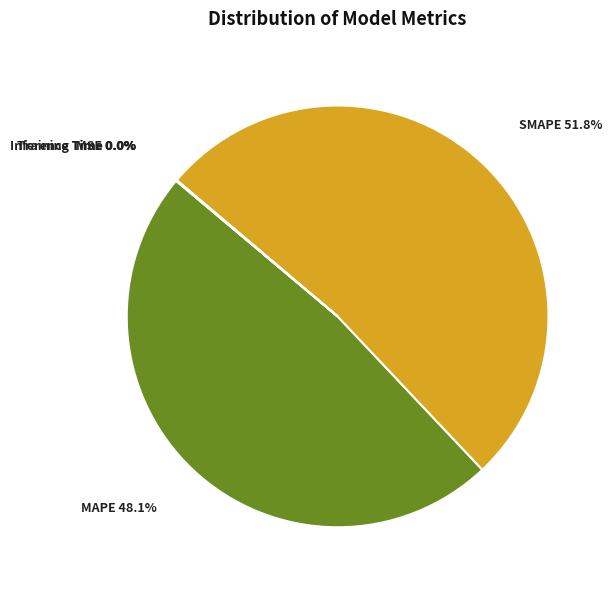

What is the largest slice in the pie chart?

SMAPE